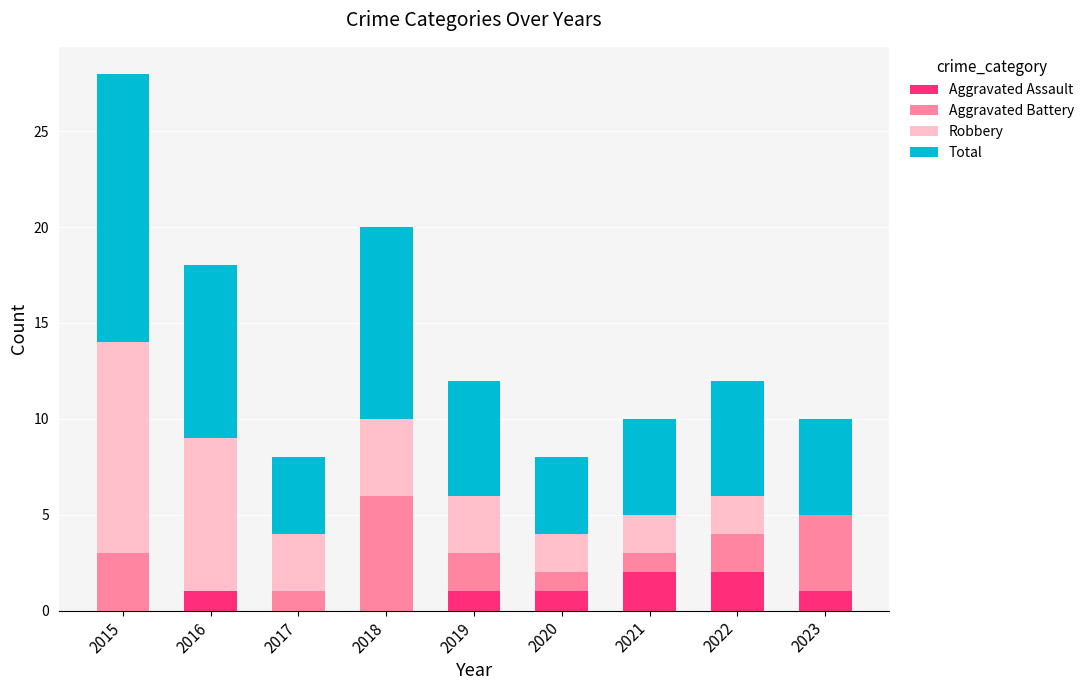

True or false: Aggravated Assault has a value of 2 at 2022.

True